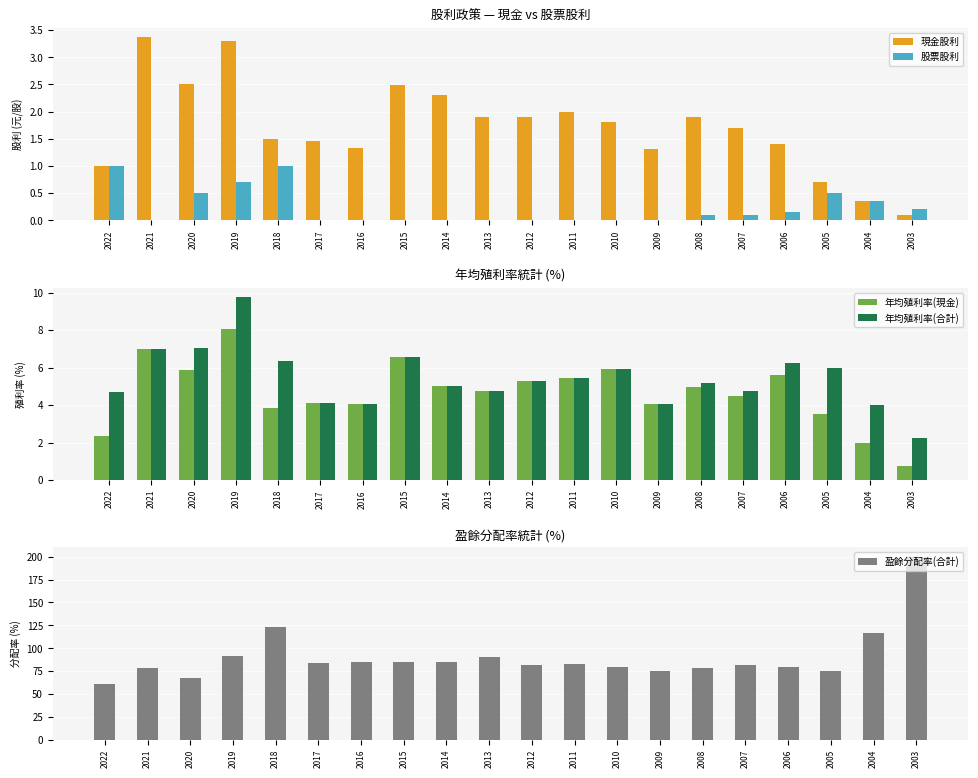

What is the total value across all series at 2011?

95.2